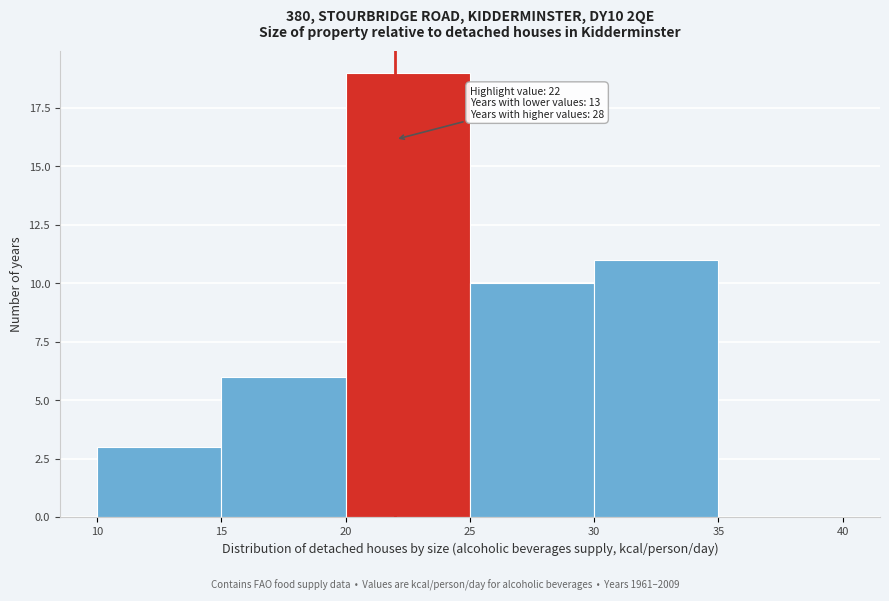

Over which range of the x-axis is the bar tallest?

20 to 25